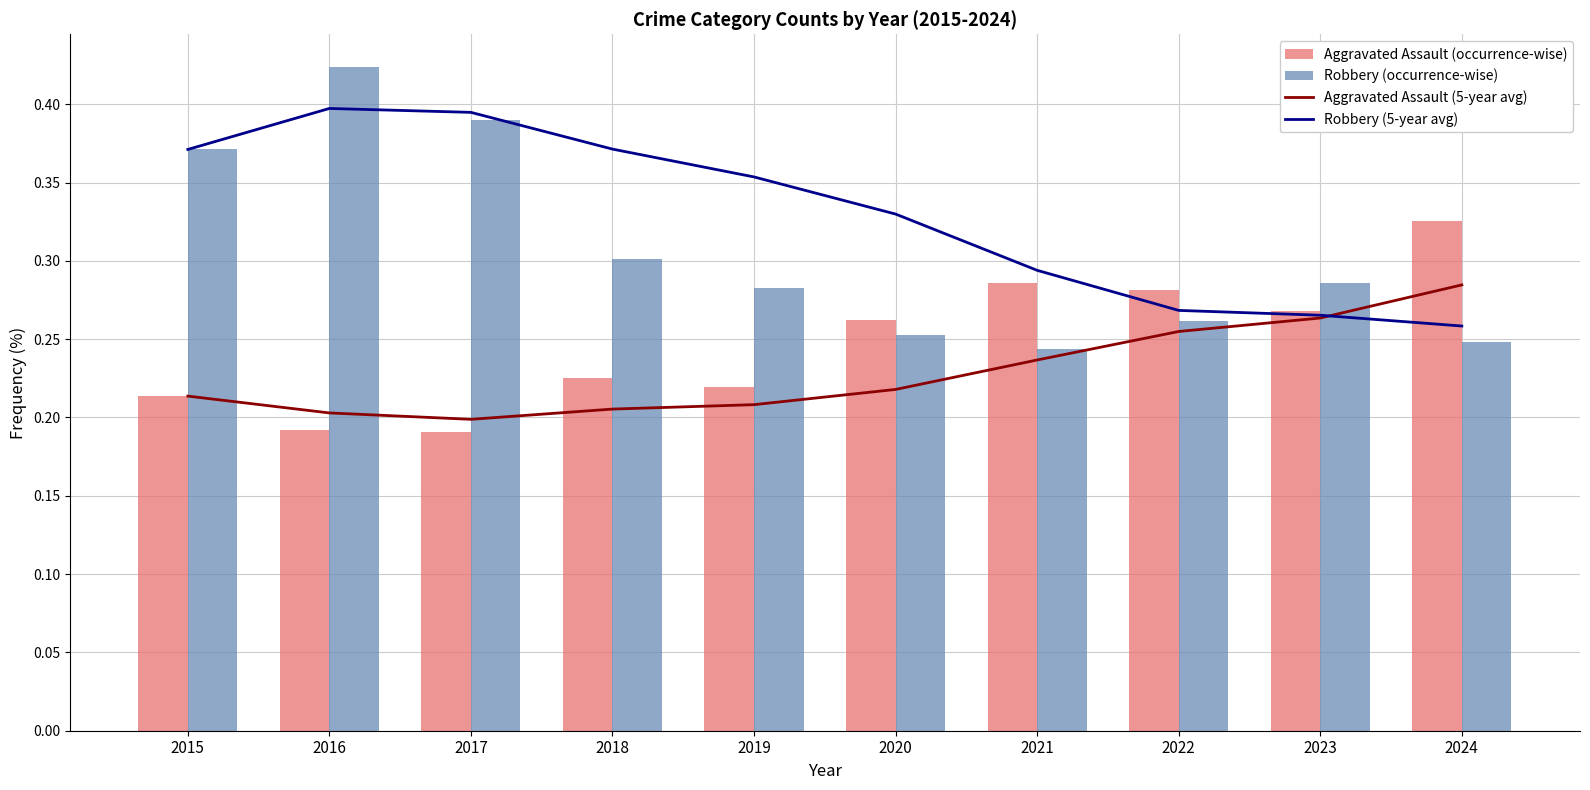

Rank the series by their maximum value, from highest to lowest.

Robbery (occurrence-wise), Robbery (5-year avg), Aggravated Assault (occurrence-wise), Aggravated Assault (5-year avg)